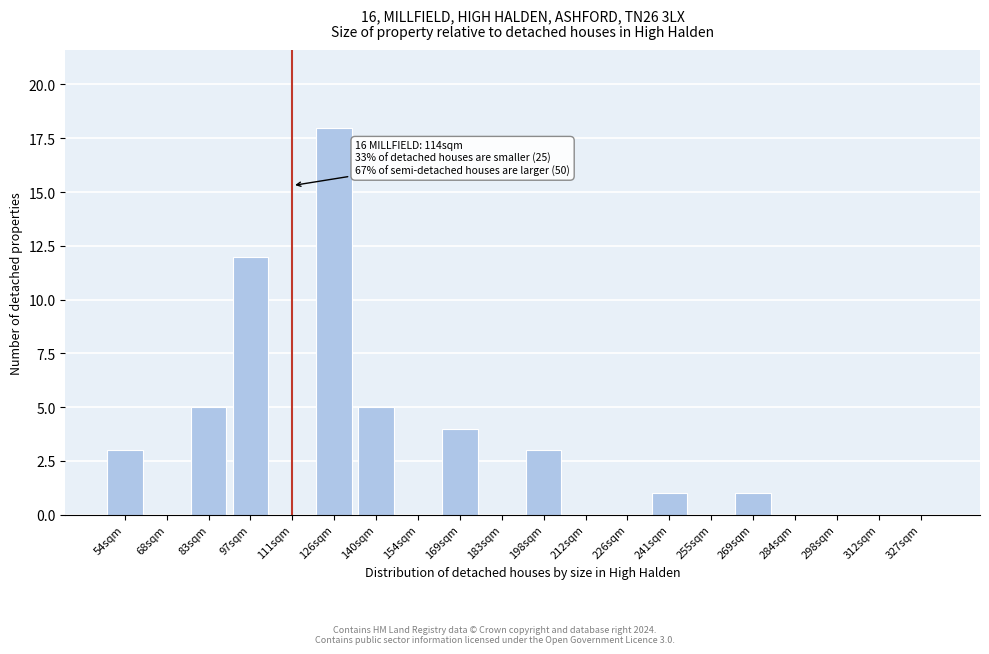

Reading left to right, transcribe all the data shown in this chart.

54sqm=3	68sqm=0	83sqm=5	97sqm=12	111sqm=0	126sqm=18	140sqm=5	154sqm=0	169sqm=4	183sqm=0	198sqm=3	212sqm=0	226sqm=0	241sqm=1	255sqm=0	269sqm=1	284sqm=0	298sqm=0	312sqm=0	327sqm=0